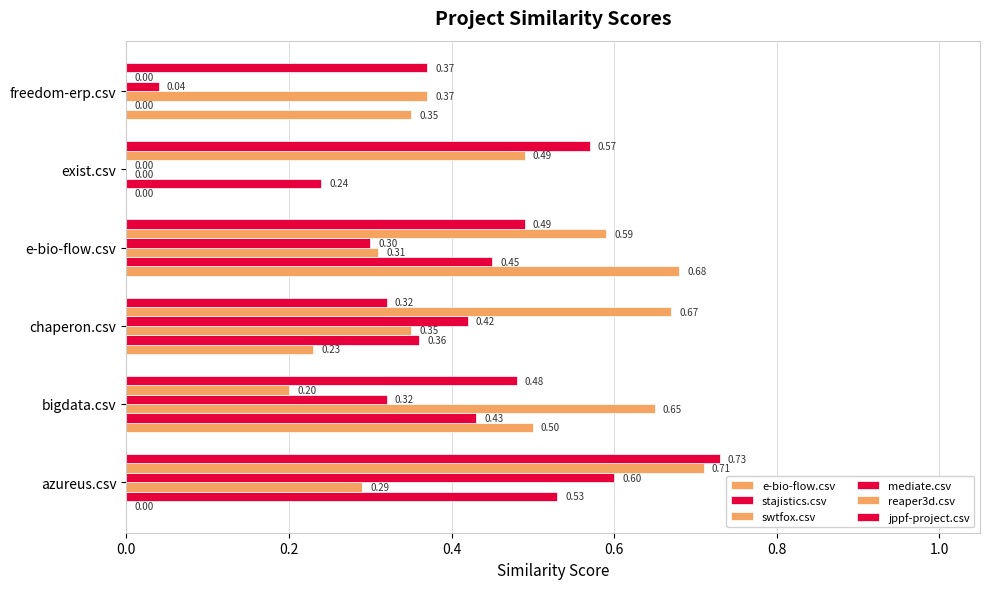

How many distinct data groups are displayed?

6